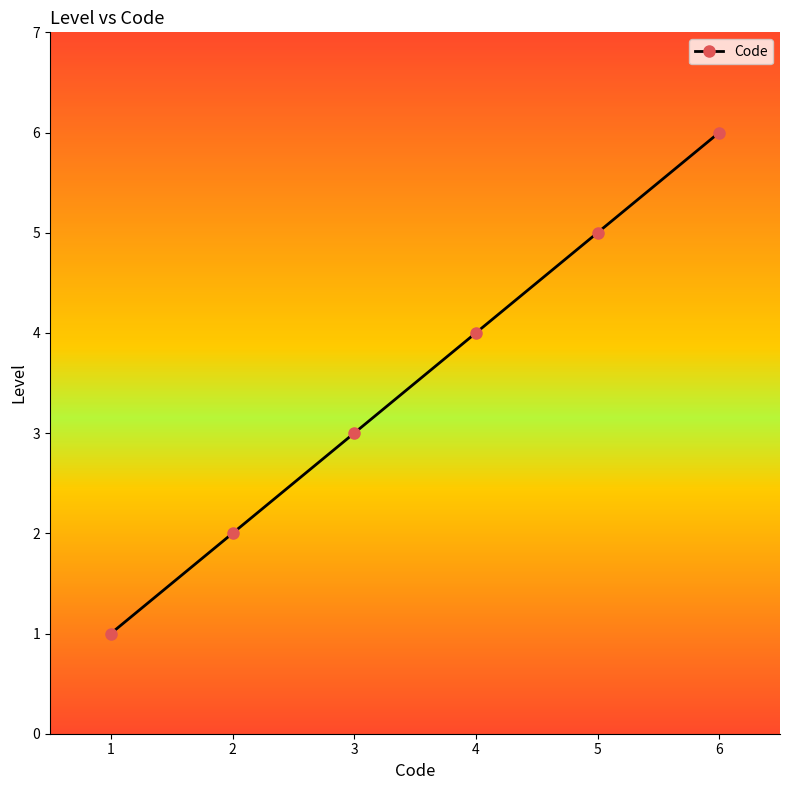

Reading left to right, what are all the values shown in this chart?

1	2	3	4	5	6